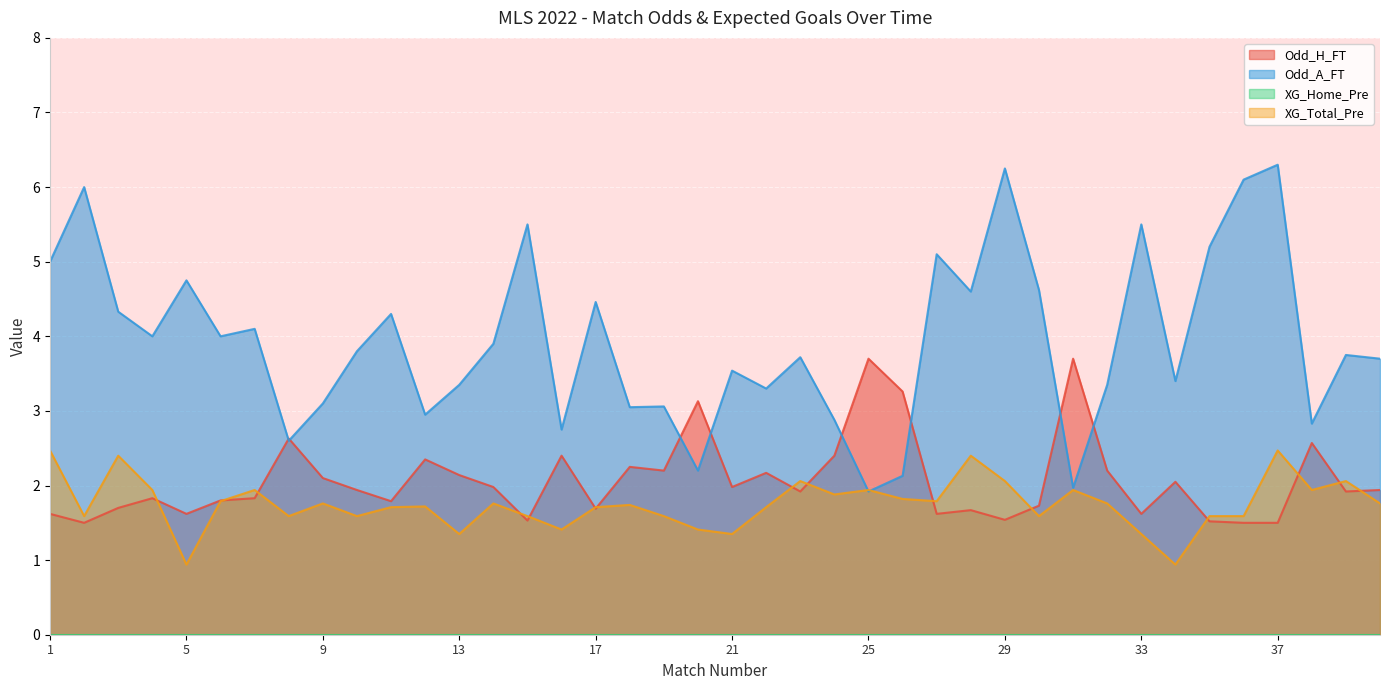

Between 36 and 19, which is larger?

19